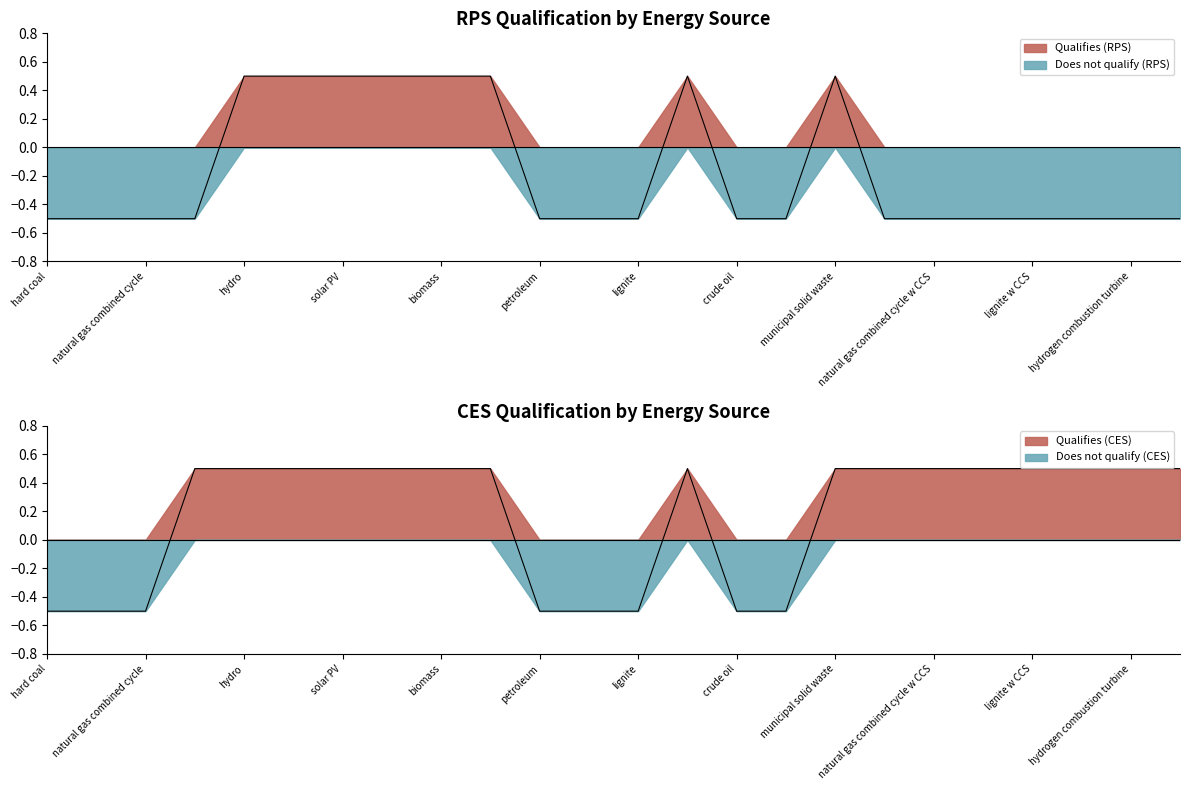

Reading right to left, what are all the values shown in this chart?

RPS: hydrogen combined cycle=-0.5	hydrogen combustion turbine=-0.5	small modular reactor=-0.5	lignite w CCS=-0.5	biomass w CCS=-0.5	natural gas combined cycle w CCS=-0.5	hard coal w CCS=-0.5	municipal solid waste=0.5	heavy or residual fuel oil=-0.5	crude oil=-0.5	offshore wind=0.5	lignite=-0.5	natural gas peaker=-0.5	petroleum=-0.5	geothermal=0.5	biomass=0.5	solar thermal=0.5	solar PV=0.5	onshore wind=0.5	hydro=0.5	nuclear=-0.5	natural gas combined cycle=-0.5	natural gas steam turbine=-0.5	hard coal=-0.5
CES: hydrogen combined cycle=0.5	hydrogen combustion turbine=0.5	small modular reactor=0.5	lignite w CCS=0.5	biomass w CCS=0.5	natural gas combined cycle w CCS=0.5	hard coal w CCS=0.5	municipal solid waste=0.5	heavy or residual fuel oil=-0.5	crude oil=-0.5	offshore wind=0.5	lignite=-0.5	natural gas peaker=-0.5	petroleum=-0.5	geothermal=0.5	biomass=0.5	solar thermal=0.5	solar PV=0.5	onshore wind=0.5	hydro=0.5	nuclear=0.5	natural gas combined cycle=-0.5	natural gas steam turbine=-0.5	hard coal=-0.5